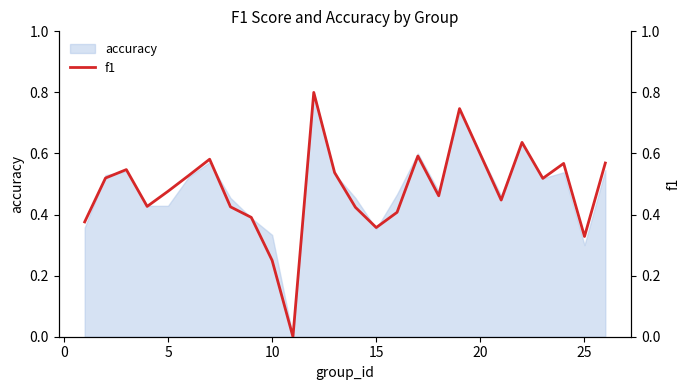

What is the highest value of the accuracy series?

0.8